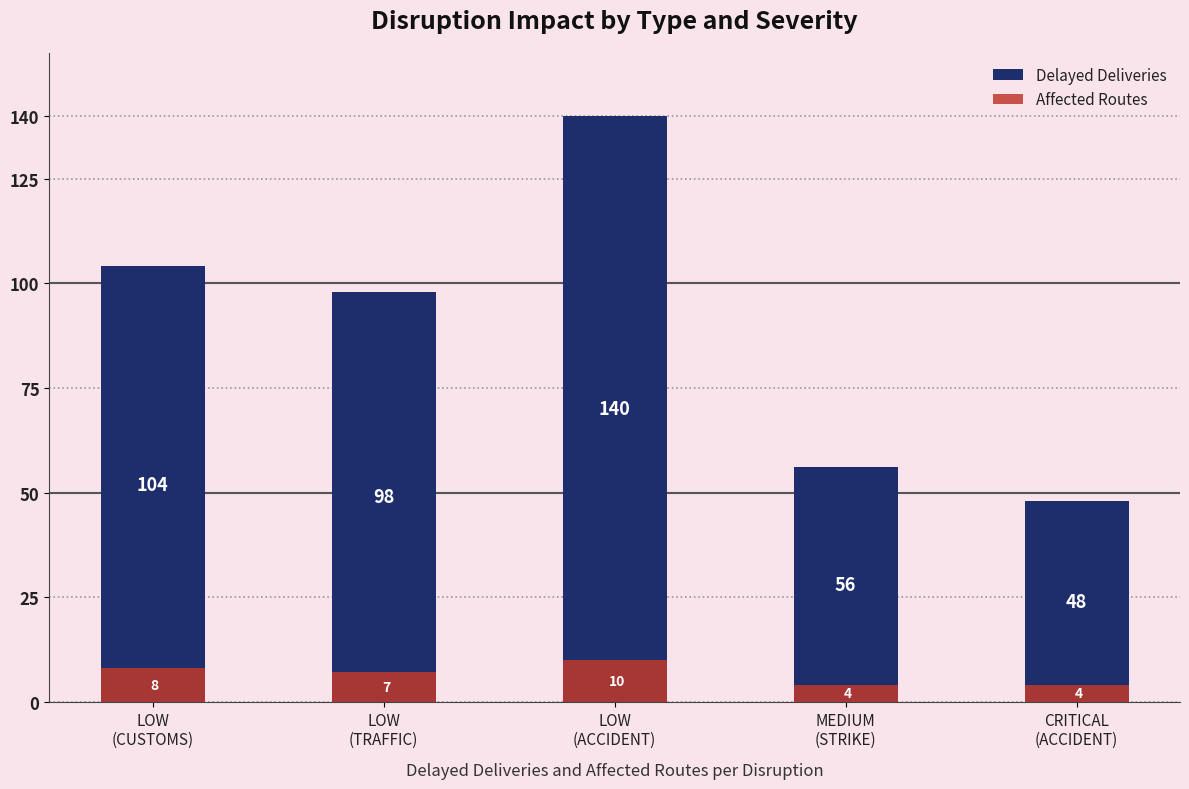

What is the label of the 3rd bar from the right?

LOW
(ACCIDENT)